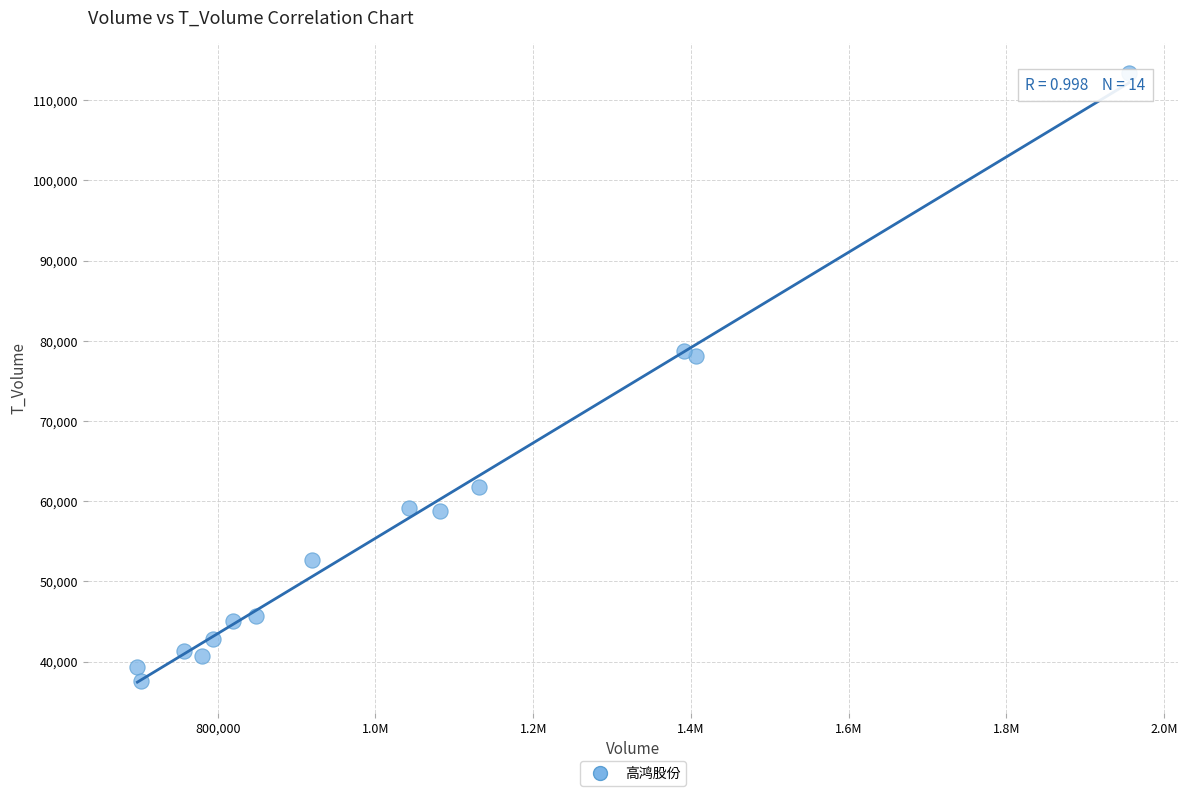

What is the range of Y values (max minus min)?

75683